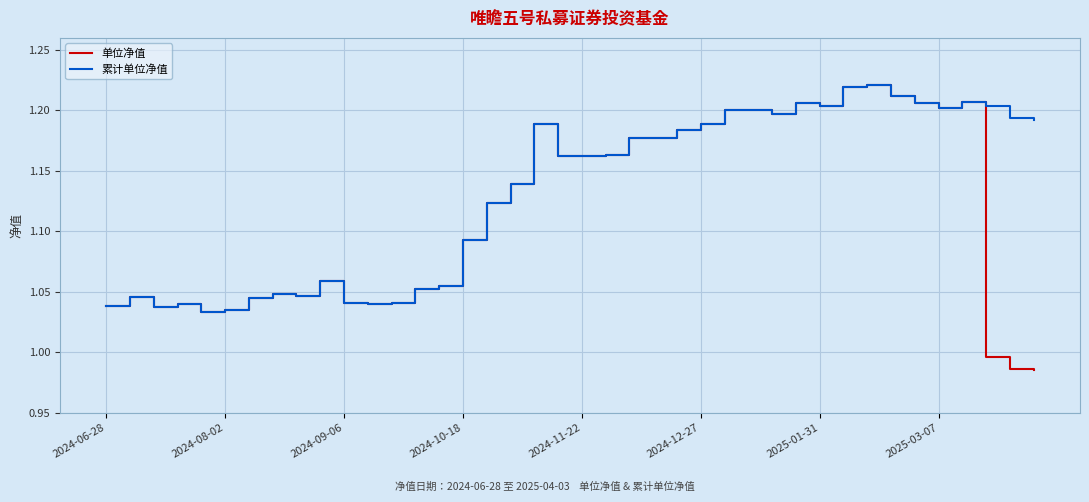

At how many categories does at least one series exceed 1?

40